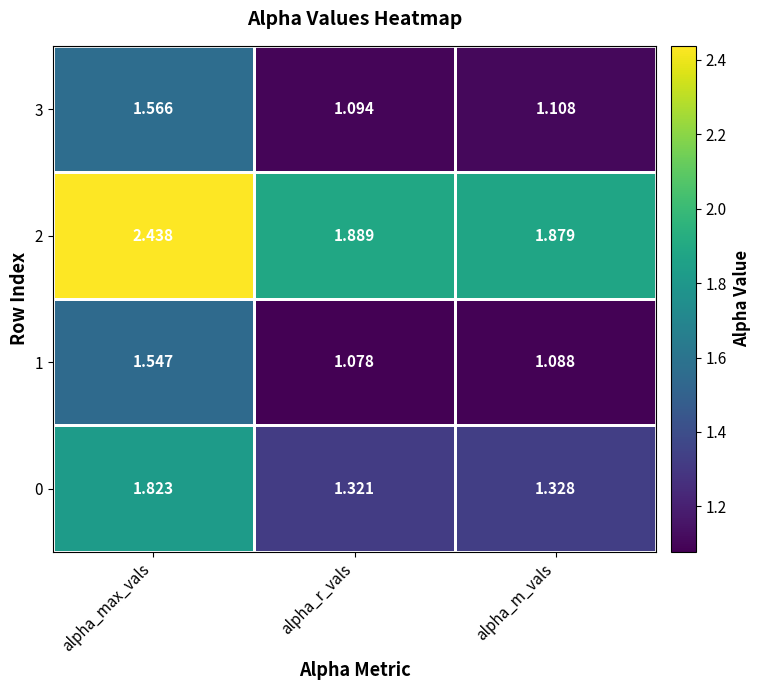

What is the difference between the highest and lowest values at alpha_r_vals?

0.8